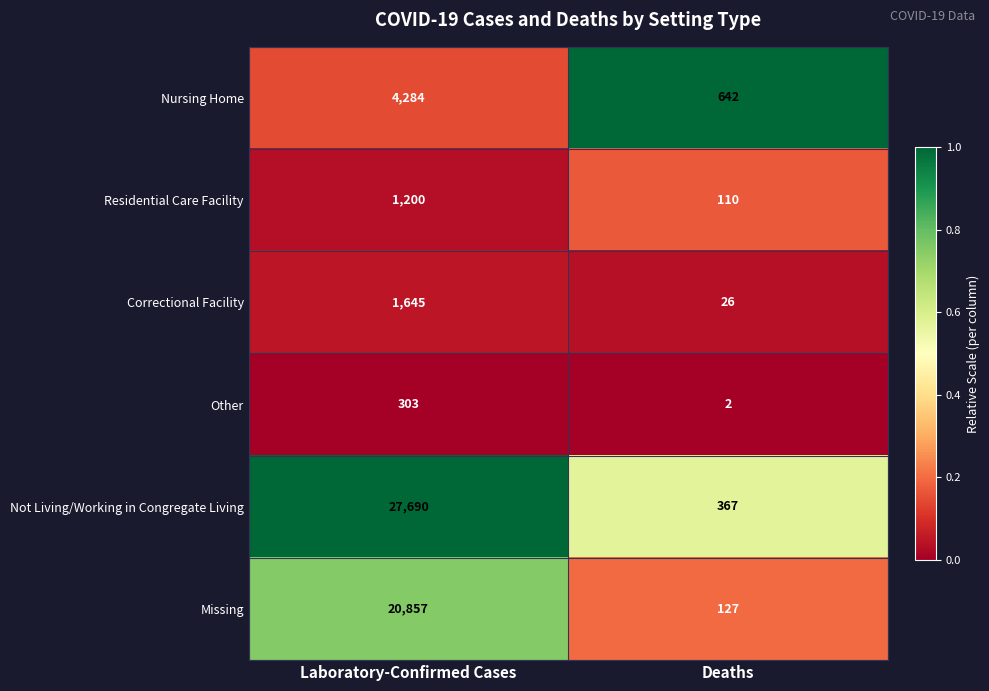

Reading left to right, extract all data points from this chart.

Nursing Home: 4284	642
Residential Care Facility: 1200	110
Correctional Facility: 1645	26
Other: 303	2
Not Living/Working in Congregate Living: 27690	367
Missing: 20857	127